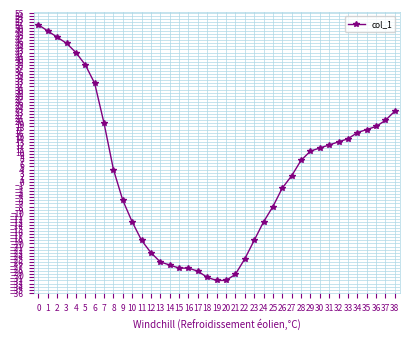

What is the maximum value shown in the chart?

51